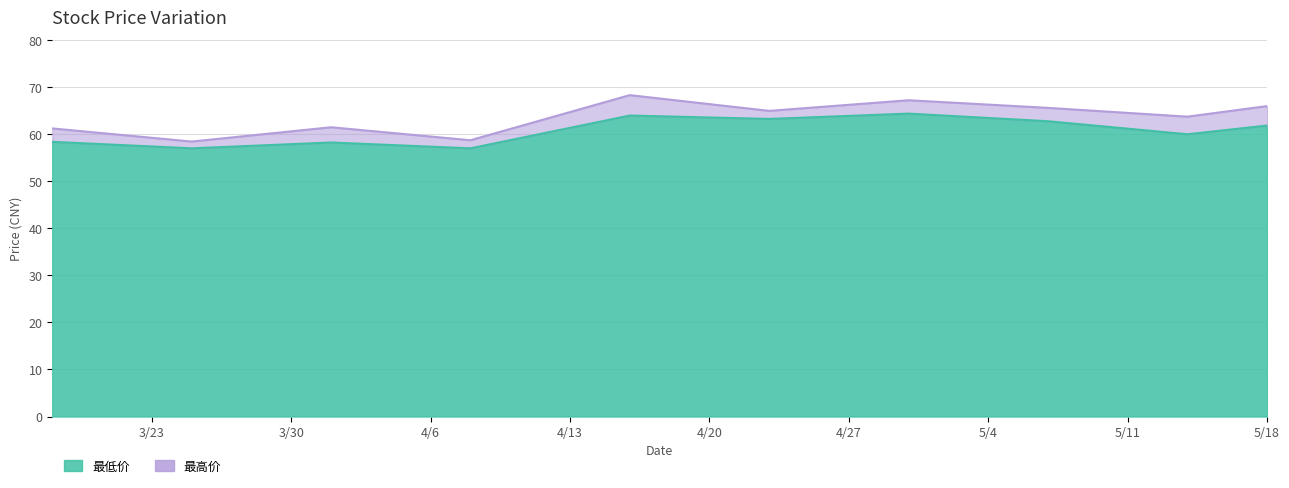

Between 20210416 and 20210423, which is larger?

20210416